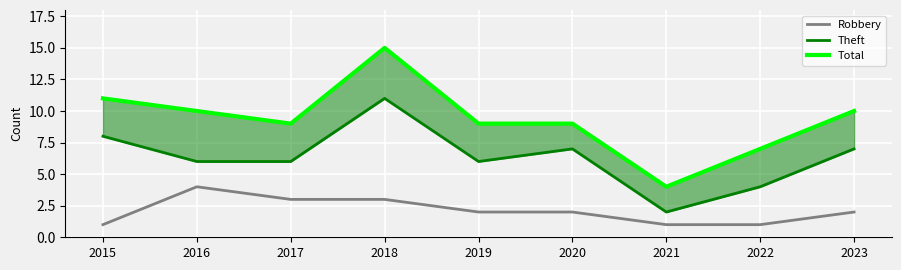

True or false: Total and Theft intersect in this chart.

False